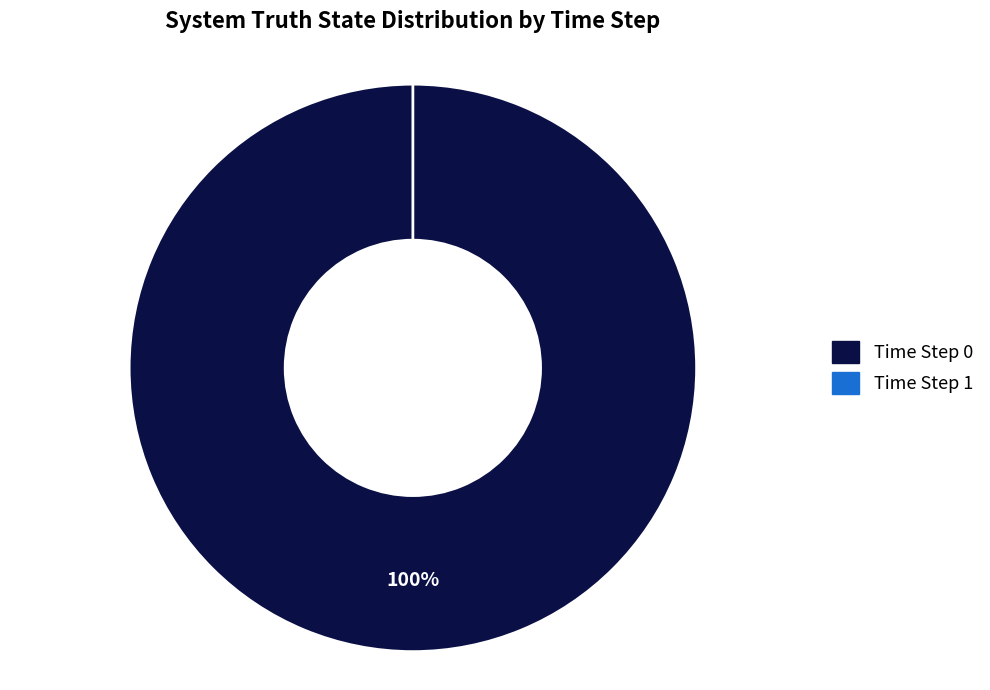

Rank the categories by value from highest to lowest.

0, 1